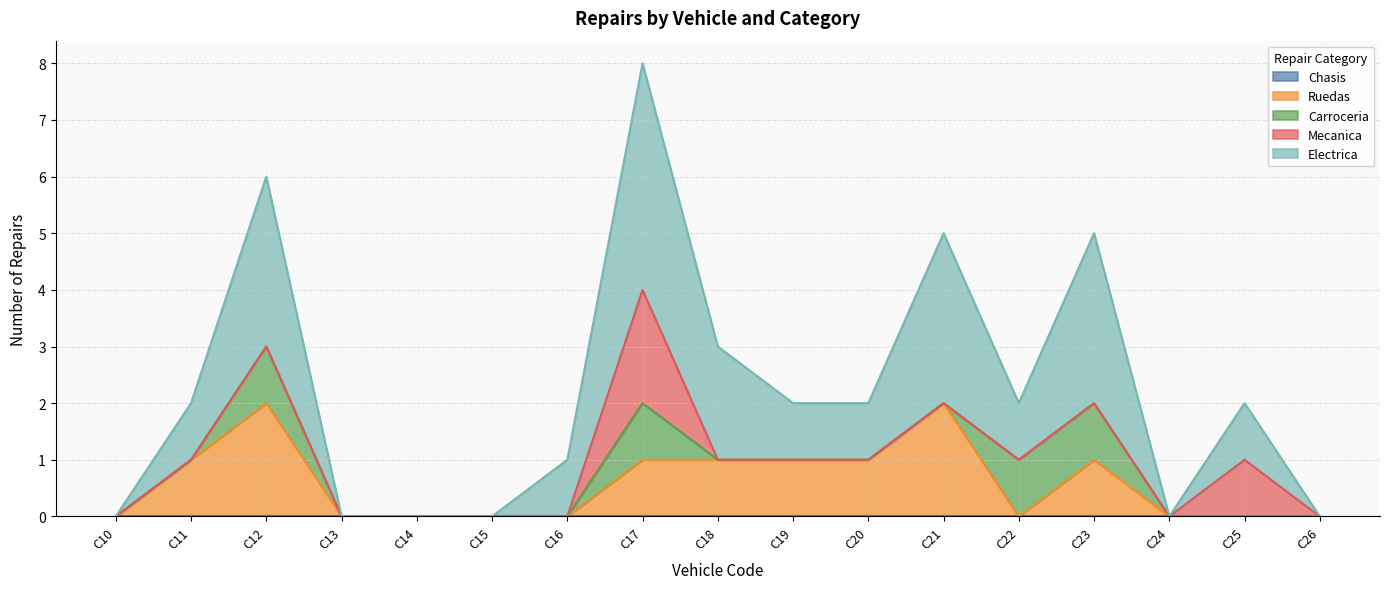

Does the chart have visible grid lines?

Yes